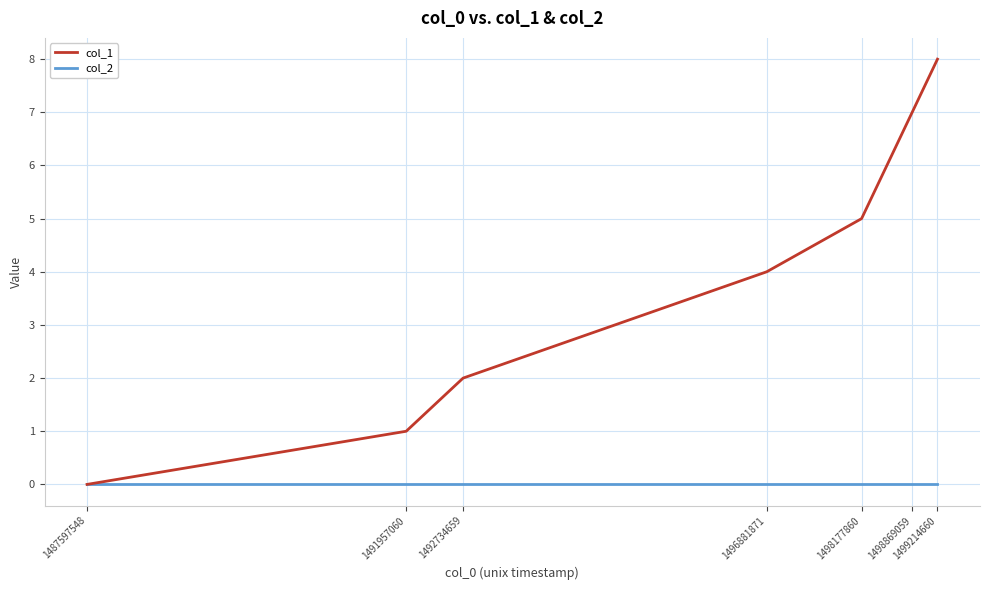

The value of col_1 at 1499214660 is 8. True or false?

True